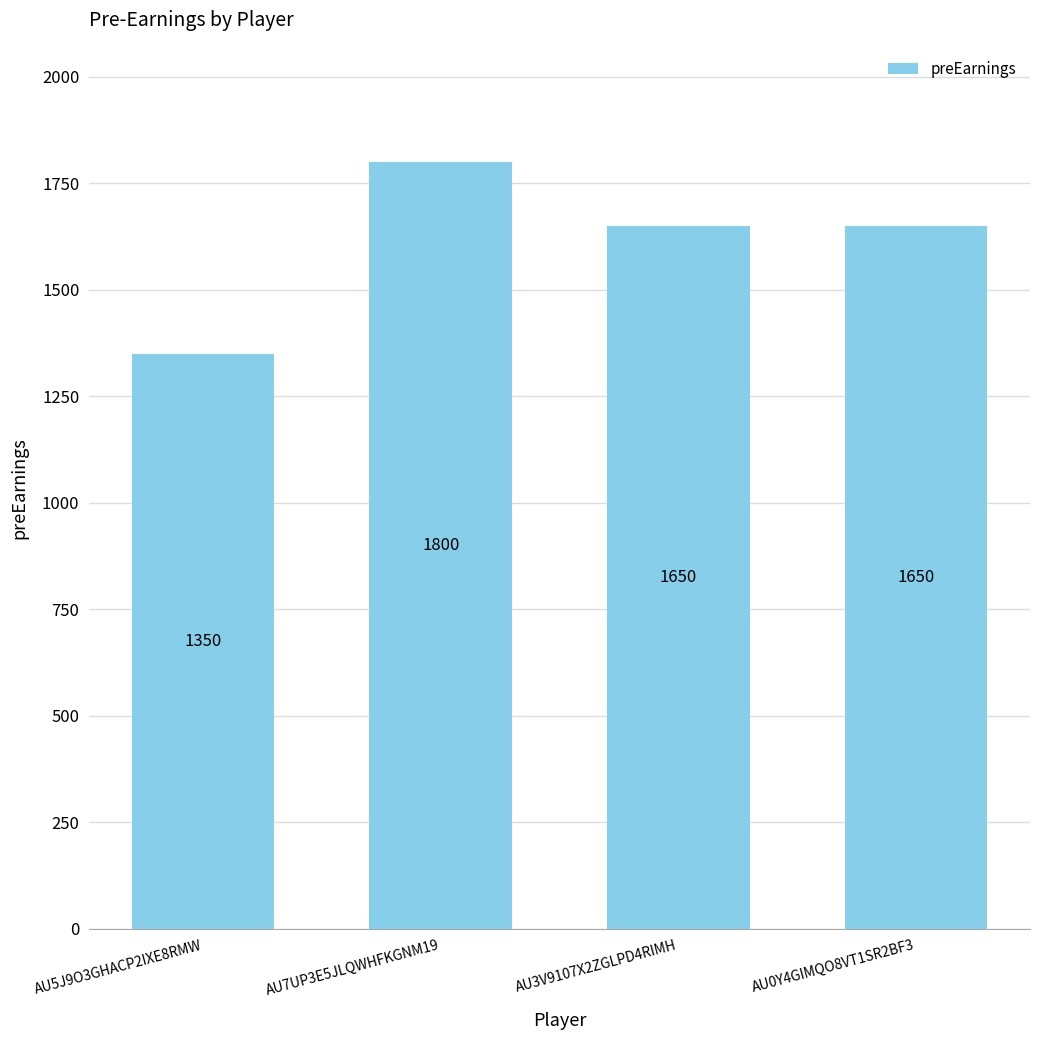

What is the difference between the maximum and second lowest values?

150